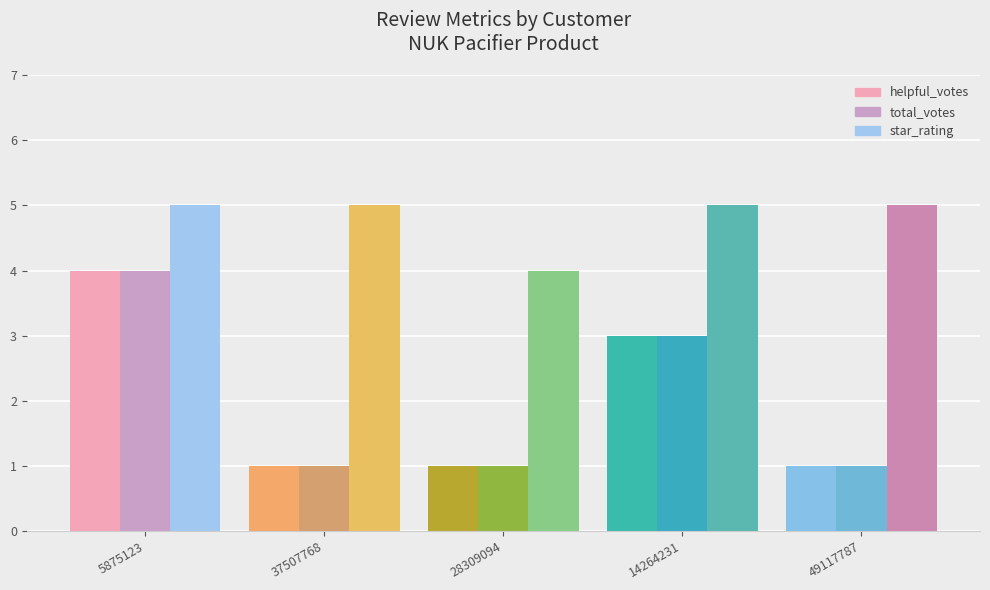

Reading right to left, transcribe all the data shown in this chart.

helpful_votes: 49117787=1	14264231=3	28309094=1	37507768=1	5875123=4
total_votes: 49117787=1	14264231=3	28309094=1	37507768=1	5875123=4
star_rating: 49117787=5	14264231=5	28309094=4	37507768=5	5875123=5